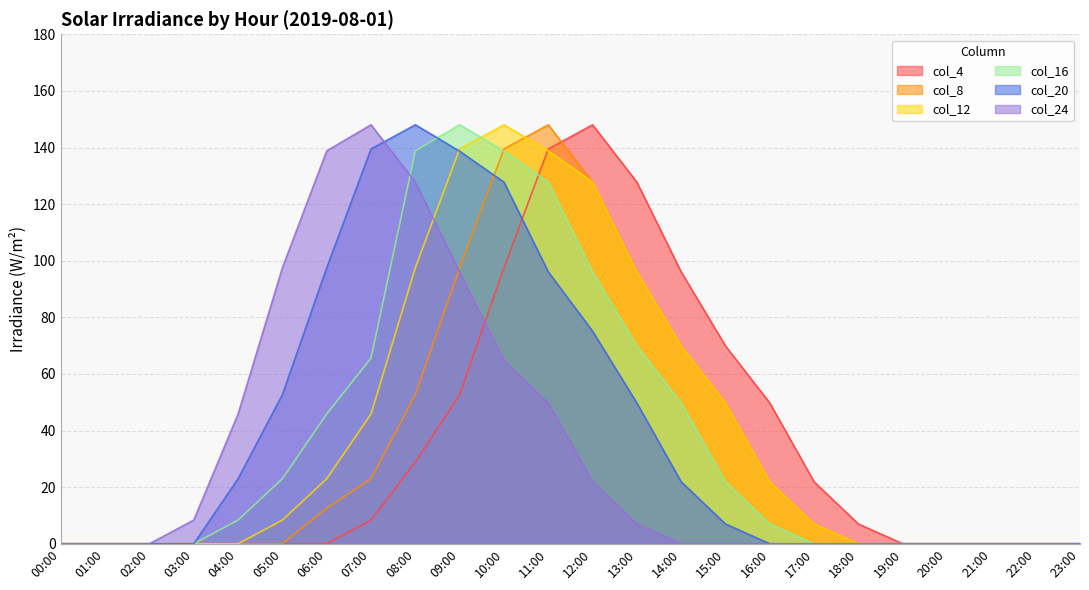

Does the chart display data point markers on the line(s)?

No